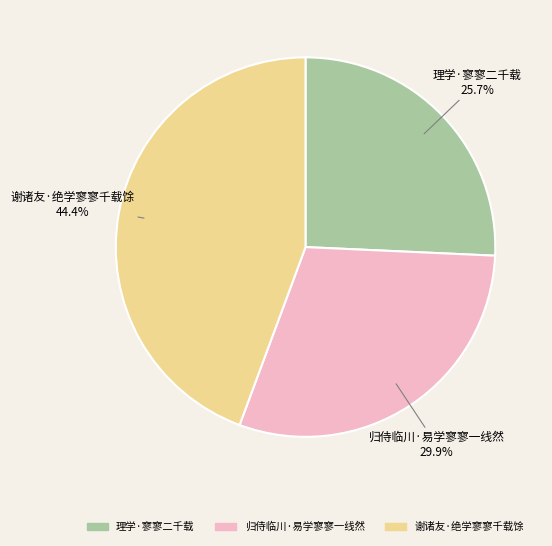

Which category has the biggest portion of the pie?

谢诸友·绝学寥寥千载馀